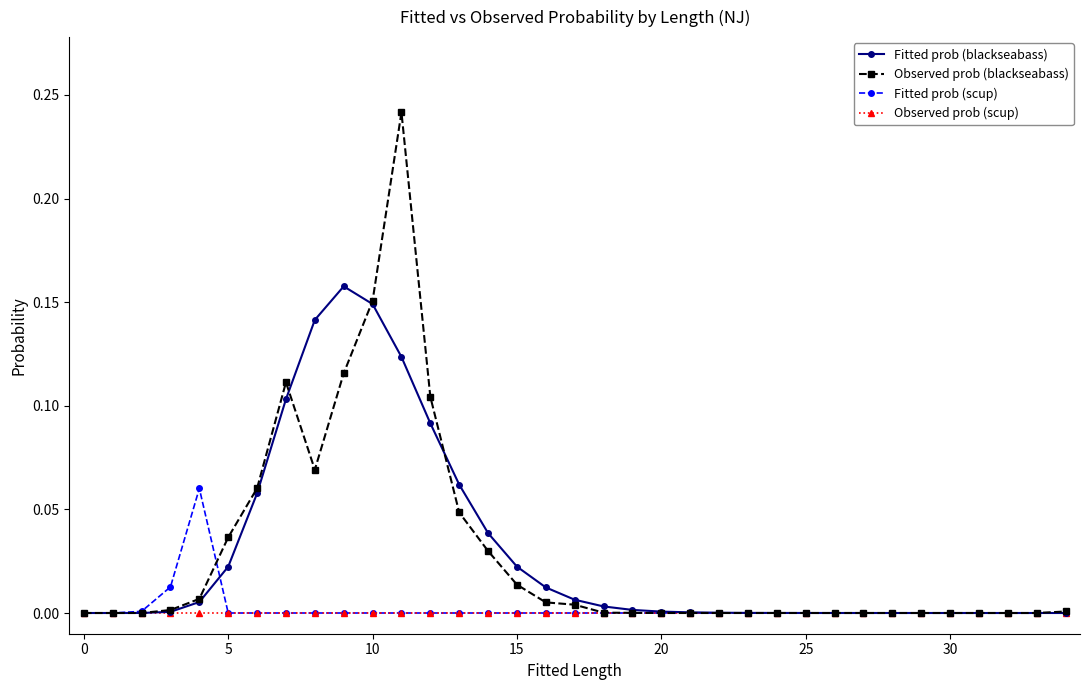

What are all the series names shown in the legend?

Fitted prob (blackseabass), Observed prob (blackseabass), Fitted prob (scup), Observed prob (scup)